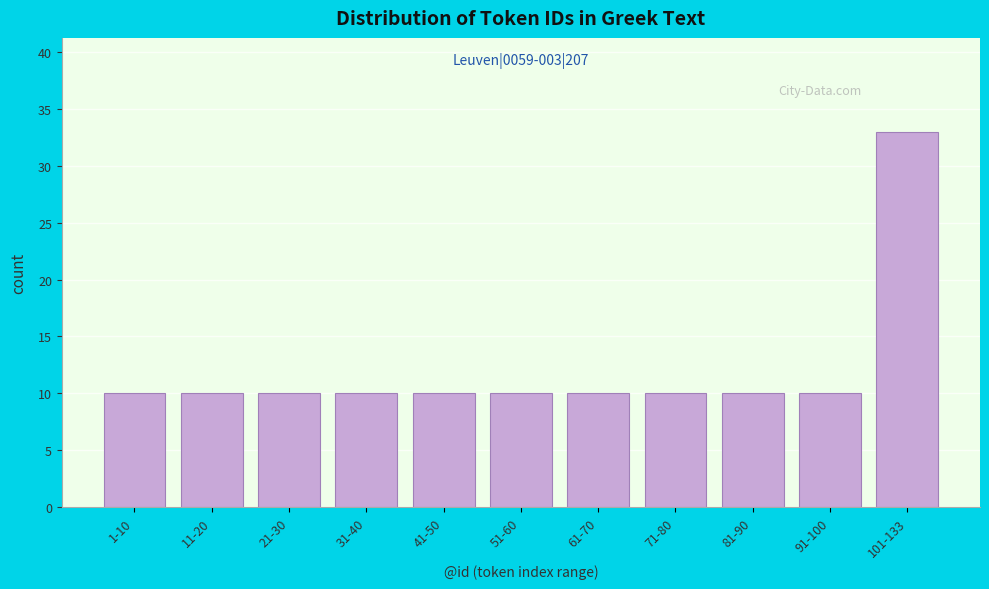

Reading right to left, extract all data points from this chart.

101-133=33	91-100=10	81-90=10	71-80=10	61-70=10	51-60=10	41-50=10	31-40=10	21-30=10	11-20=10	1-10=10